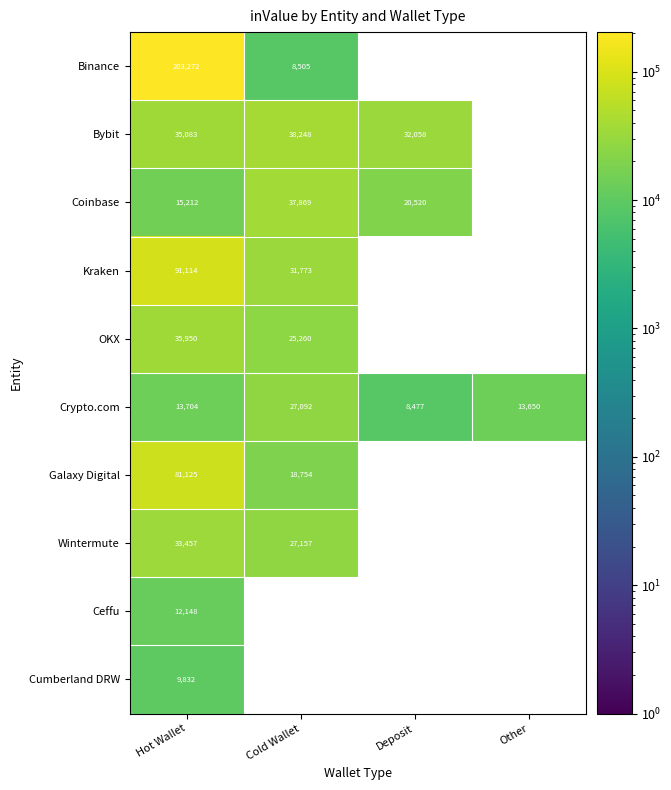

At how many categories does at least one series exceed 180625?

1